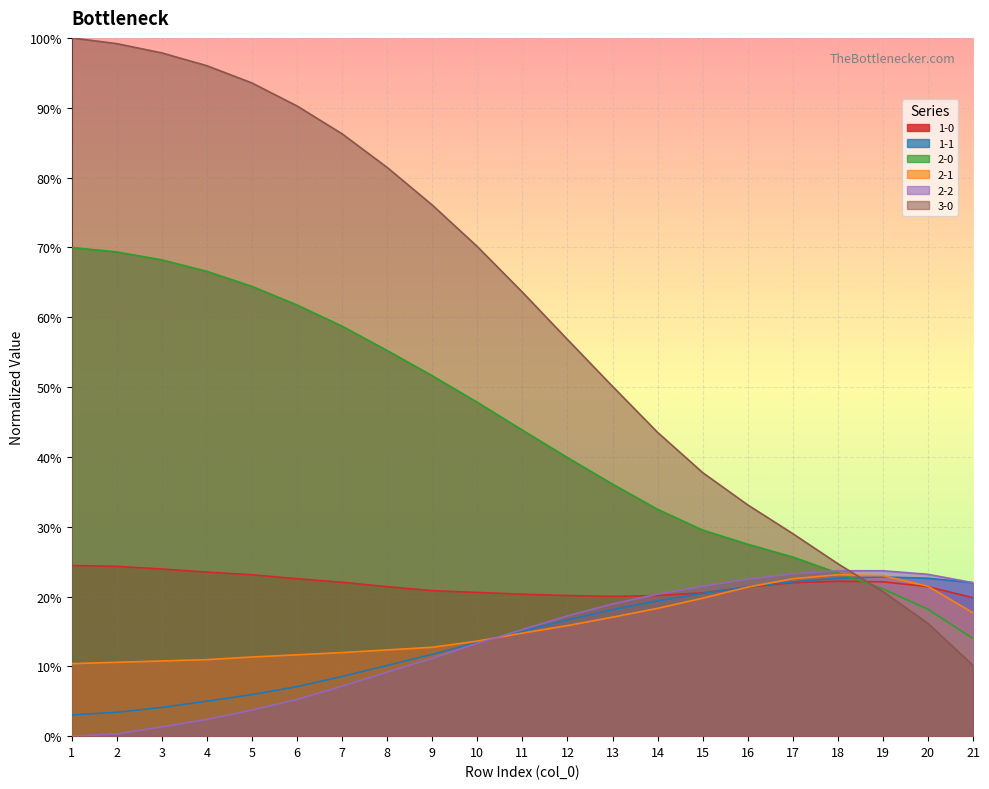

Which category has the highest value across all series?

1